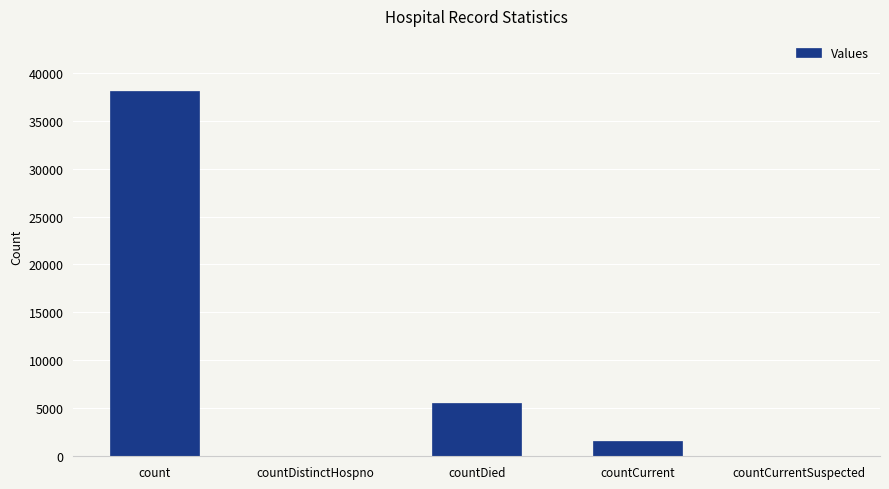

Reading right to left, extract all data points from this chart.

countCurrentSuspected=0	countCurrent=1575	countDied=5506	countDistinctHospno=0	count=38114